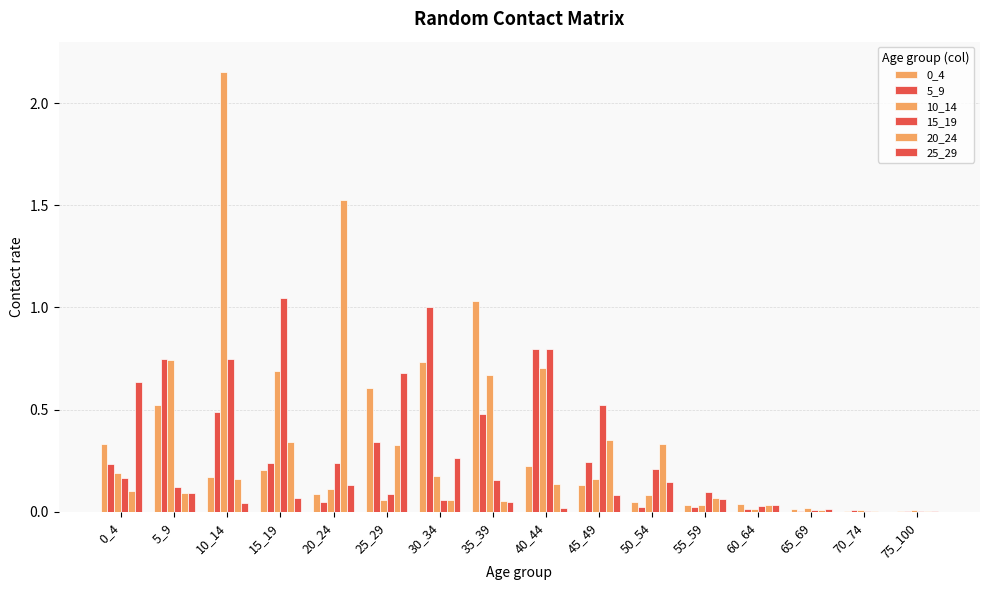

Between 50_54 and 60_64, which series saw the biggest shift?

20_24